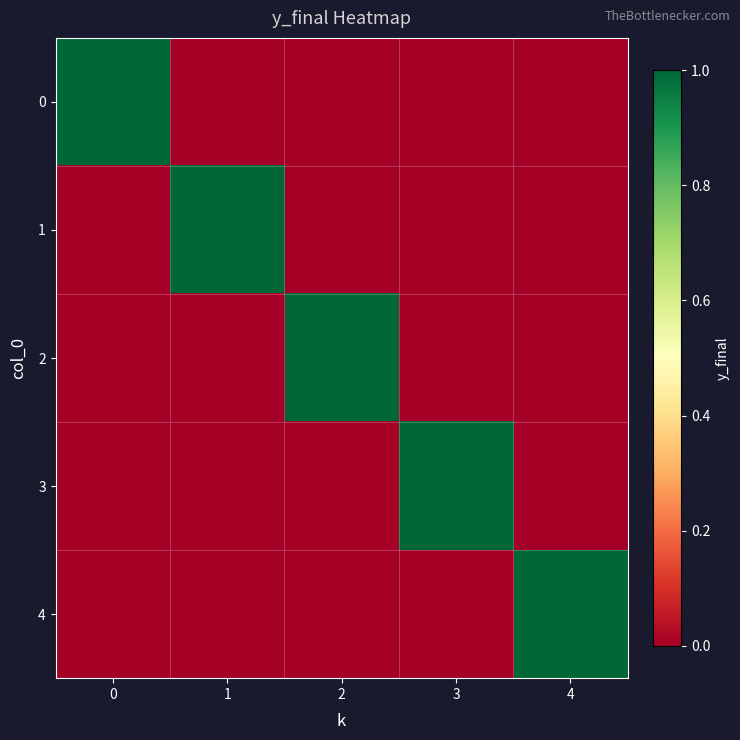

Reading left to right, transcribe all the data shown in this chart.

0: 0=1	1=0	2=0	3=0	4=0
1: 0=0	1=1	2=0	3=0	4=0
2: 0=0	1=0	2=1	3=0	4=0
3: 0=0	1=0	2=0	3=1	4=0
4: 0=0	1=0	2=0	3=0	4=1